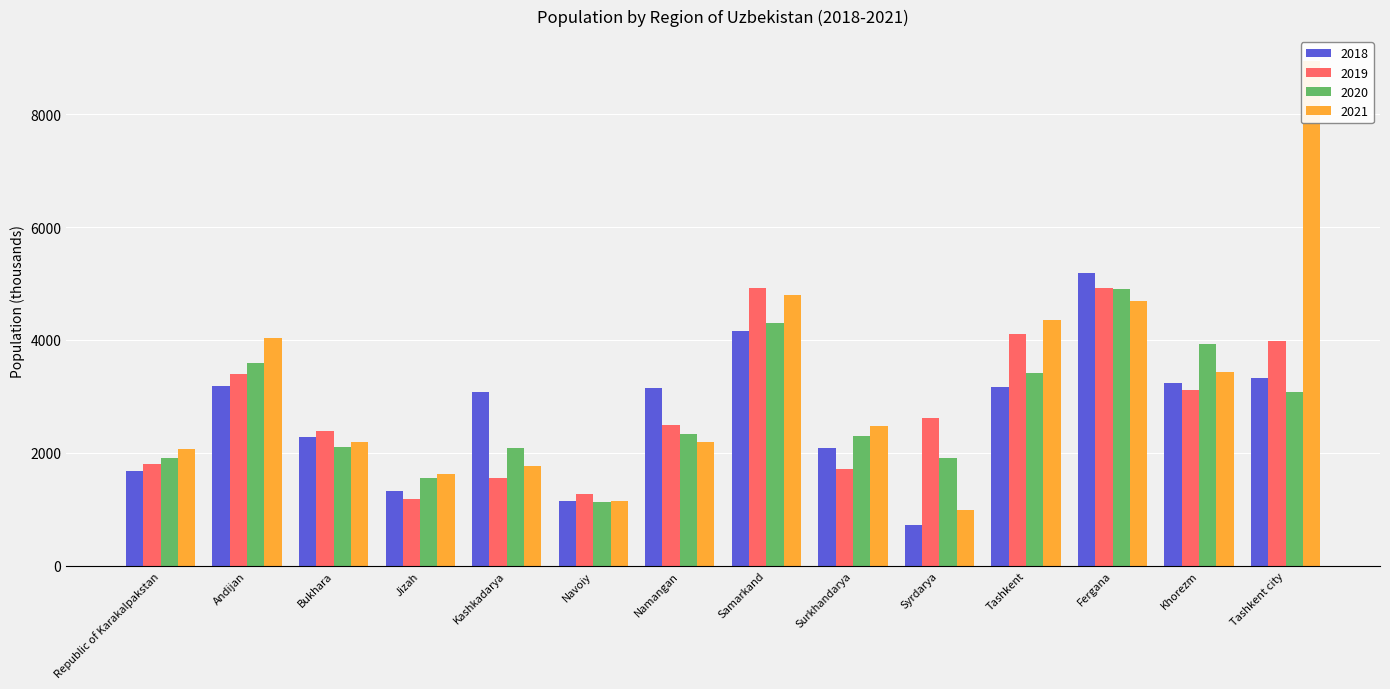

Reading left to right, list all the values displayed in this chart.

2018: Republic of Karakalpakstan=1669	Andijan=3185	Bukhara=2280	Jizah=1324	Kashkadarya=3082	Navoiy=1140	Namangan=3147	Samarkand=4166	Surkhandarya=2081	Syrdarya=728	Tashkent=3162	Fergana=5188	Khorezm=3231	Tashkent city=3332
2019: Republic of Karakalpakstan=1805	Andijan=3403	Bukhara=2393	Jizah=1184	Kashkadarya=1555	Navoiy=1262	Namangan=2486	Samarkand=4914	Surkhandarya=1709	Syrdarya=2610	Tashkent=4104	Fergana=4916	Khorezm=3112	Tashkent city=3987
2020: Republic of Karakalpakstan=1903	Andijan=3583	Bukhara=2102	Jizah=1545	Kashkadarya=2082	Navoiy=1123	Namangan=2326	Samarkand=4293	Surkhandarya=2304	Syrdarya=1910	Tashkent=3416	Fergana=4910	Khorezm=3921	Tashkent city=3070
2021: Republic of Karakalpakstan=2073	Andijan=4039	Bukhara=2184	Jizah=1624	Kashkadarya=1772	Navoiy=1139	Namangan=2196	Samarkand=4802	Surkhandarya=2478	Syrdarya=982	Tashkent=4352	Fergana=4683	Khorezm=3432	Tashkent city=8936